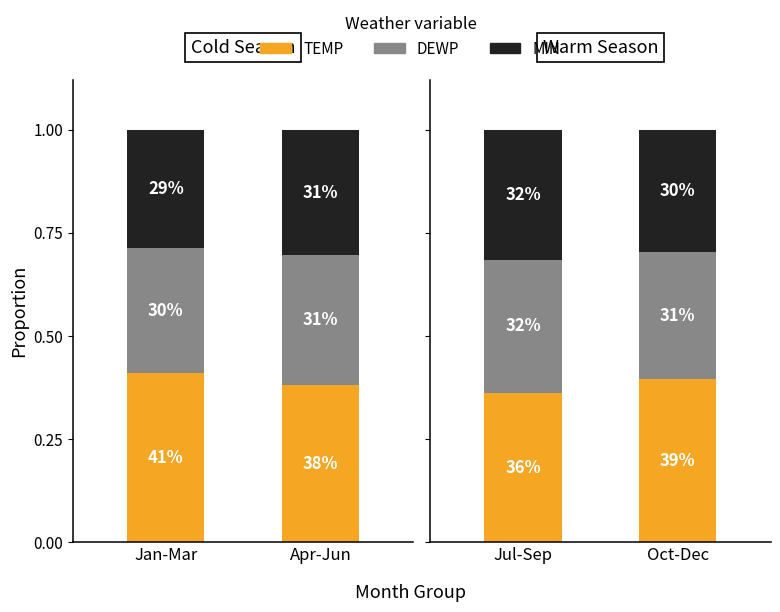

The value of DEWP at Jul-Sep is 0.3. True or false?

True